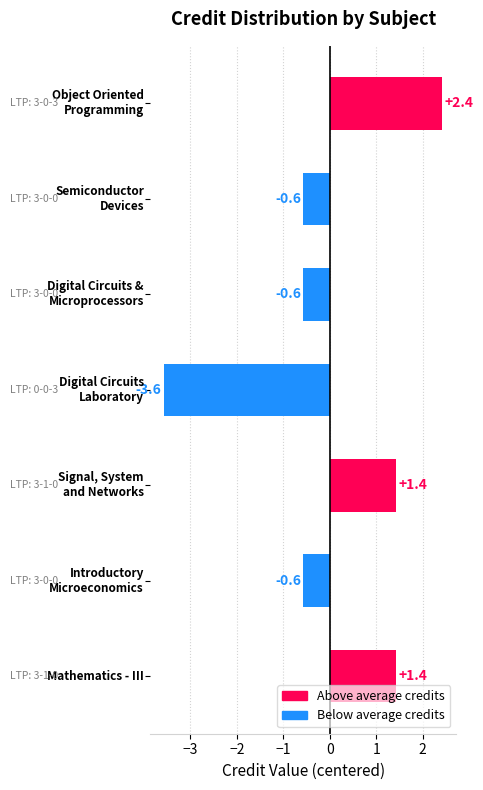

What is the minimum value shown in the chart?

-3.6